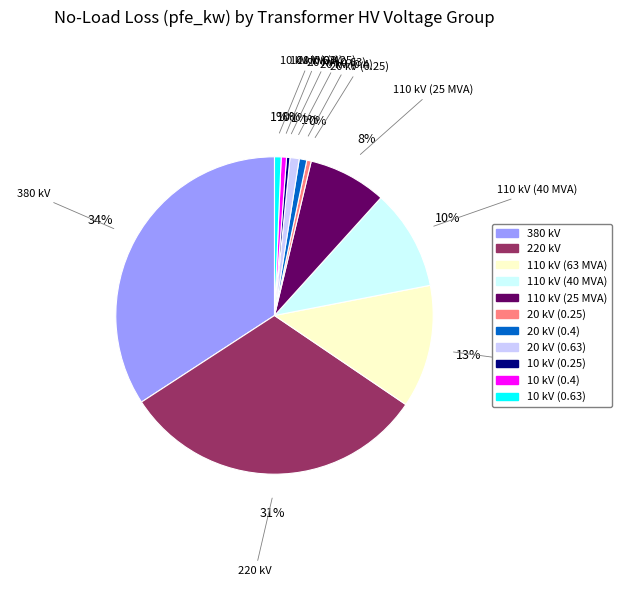

Does 220 kV represent more than half of the total?

No